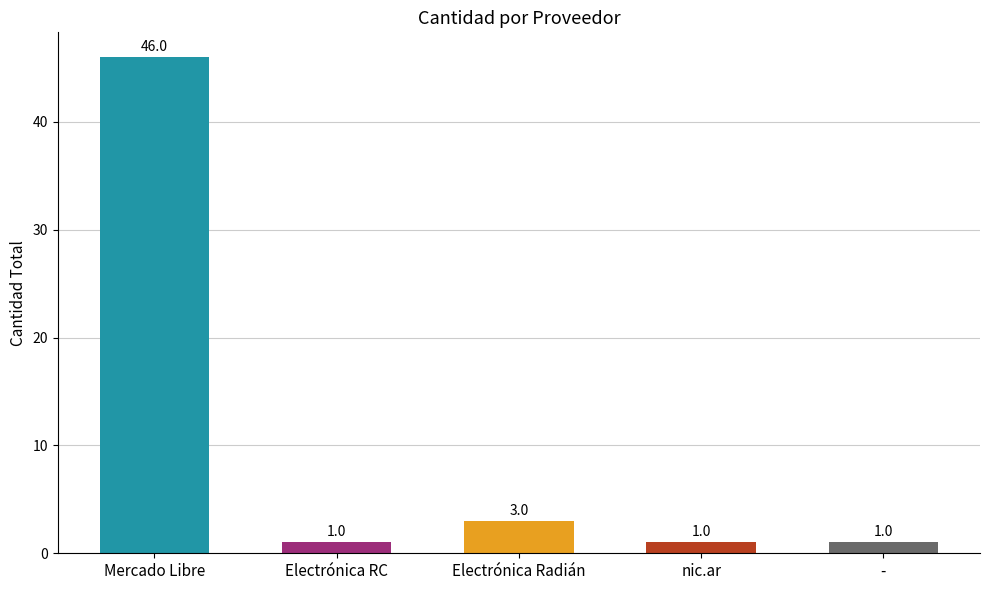

What is the value of the 2nd bar from the left?

1